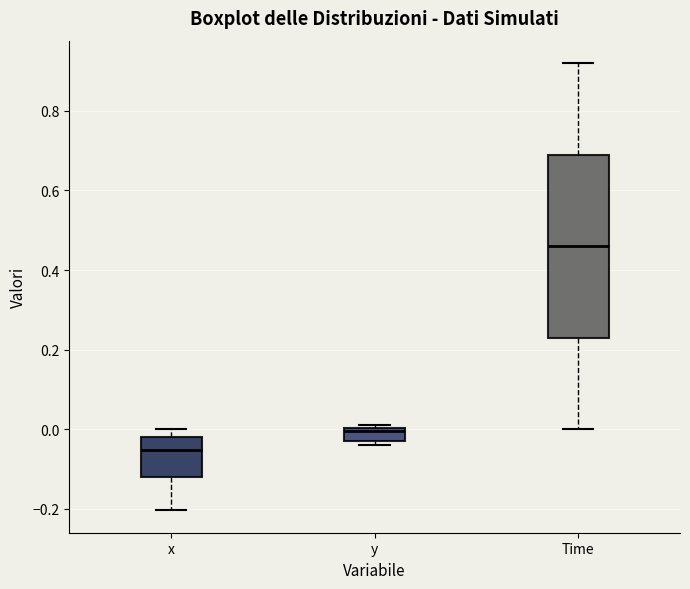

Comparing the boxes themselves (not the whiskers), which one is the tallest?

Time